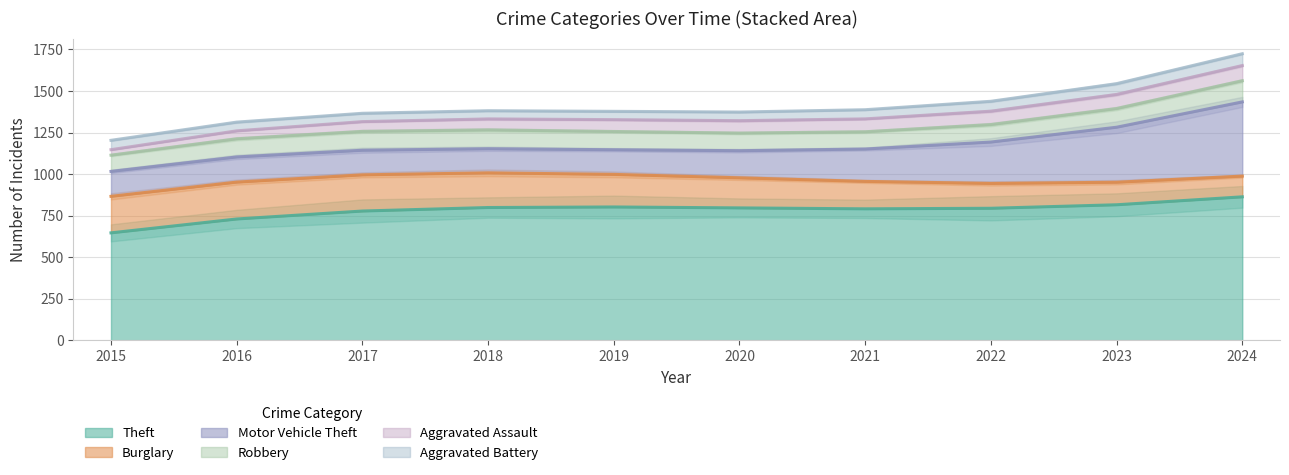

The Theft series shows 799.1 at 2018. True or false?

True